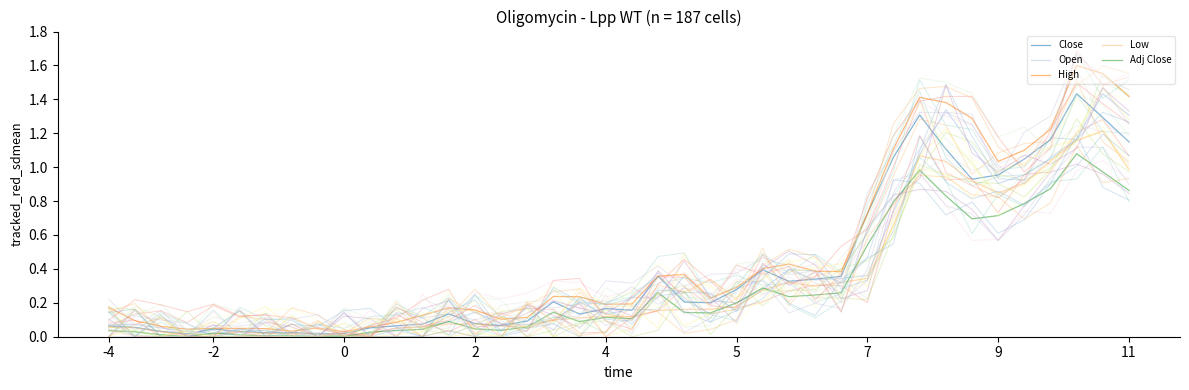

What is the average value of the Low series?

0.3